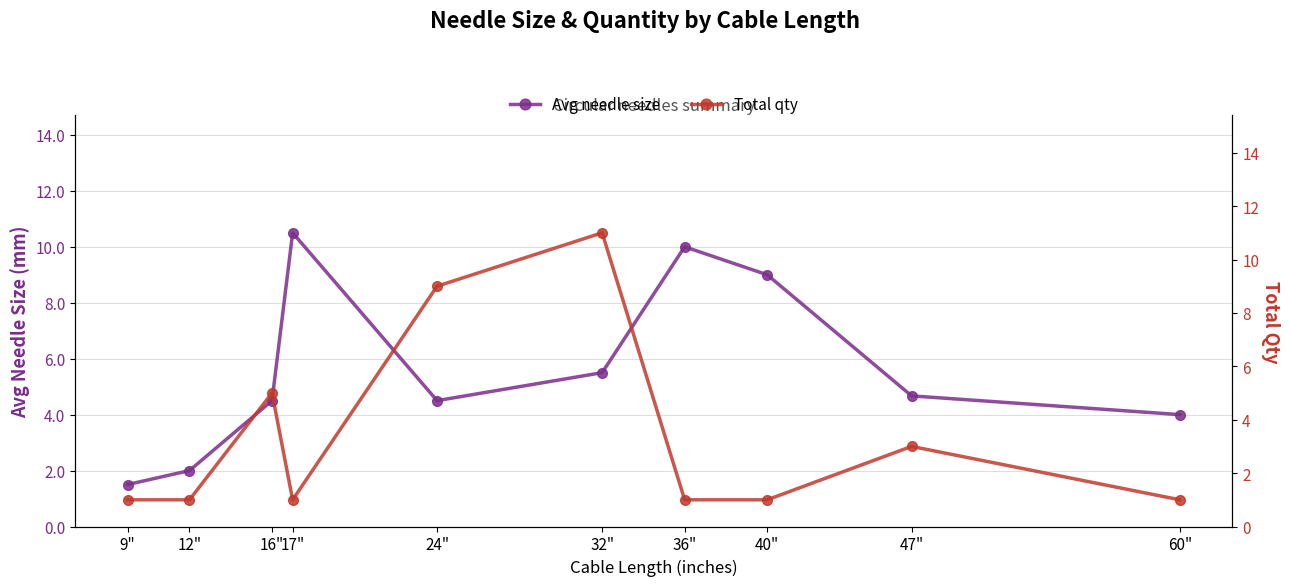

List the series in order of their peak value, highest first.

Total qty, Avg needle size